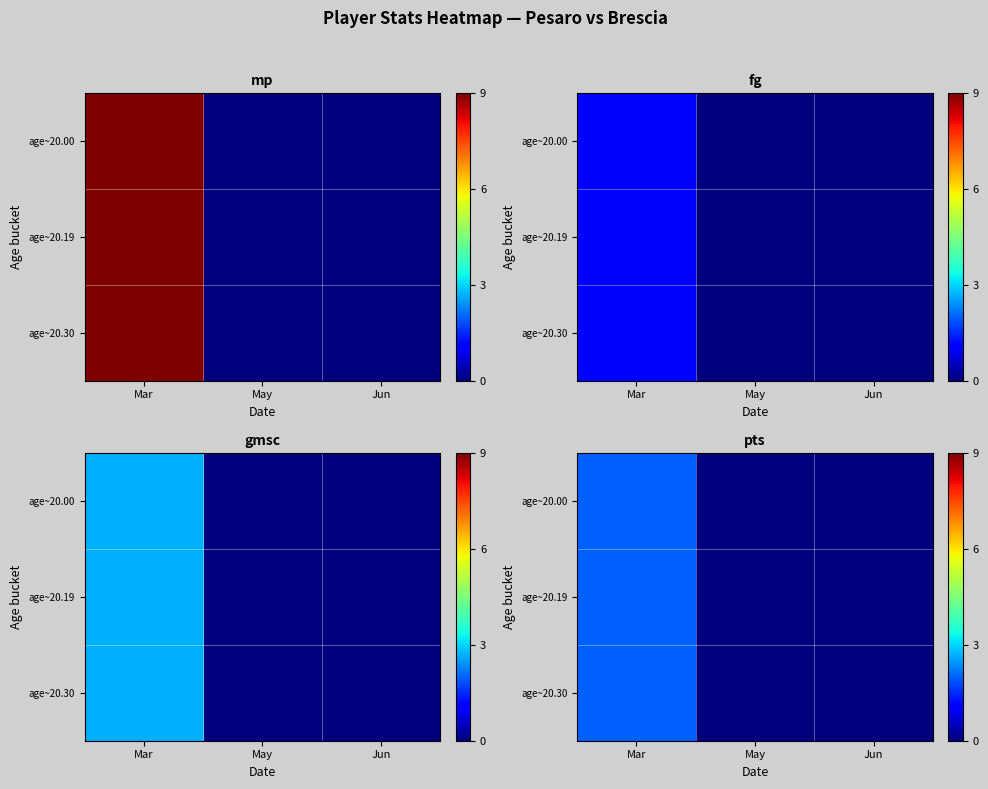

At how many categories does at least one series exceed 1?

1